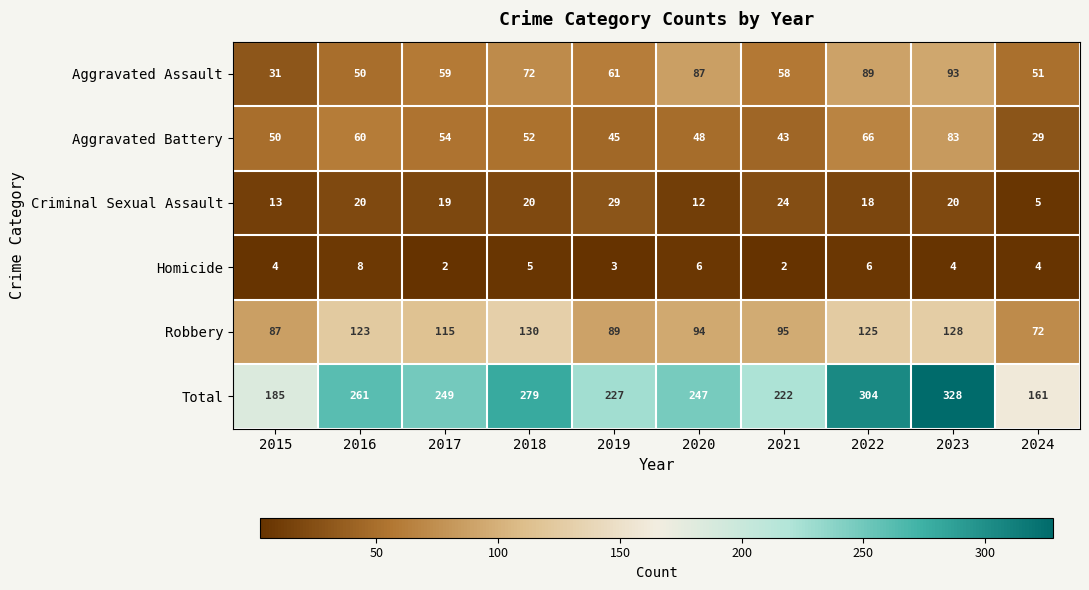

At which label does Robbery reach its minimum?

2024